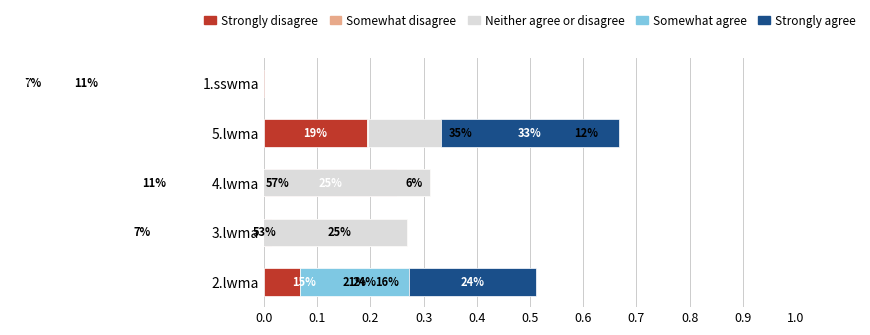

Between 1.sswma and 5.lwma, which is larger?

5.lwma